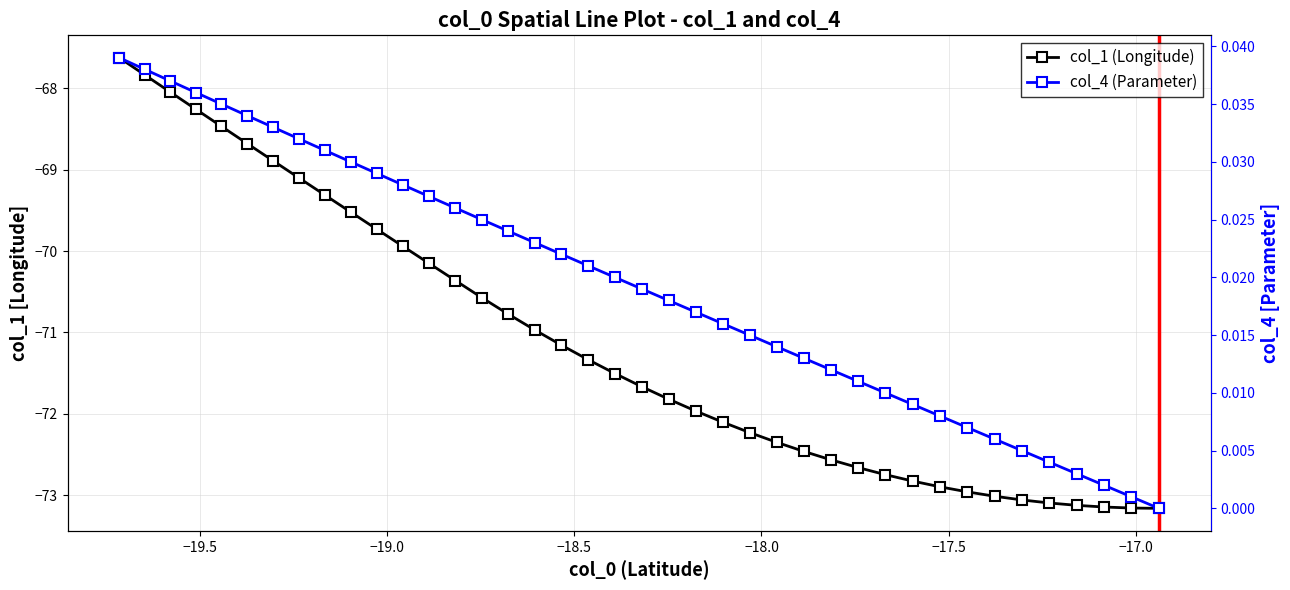

The value of col_1 (Longitude) at 29 is -18.8. True or false?

False